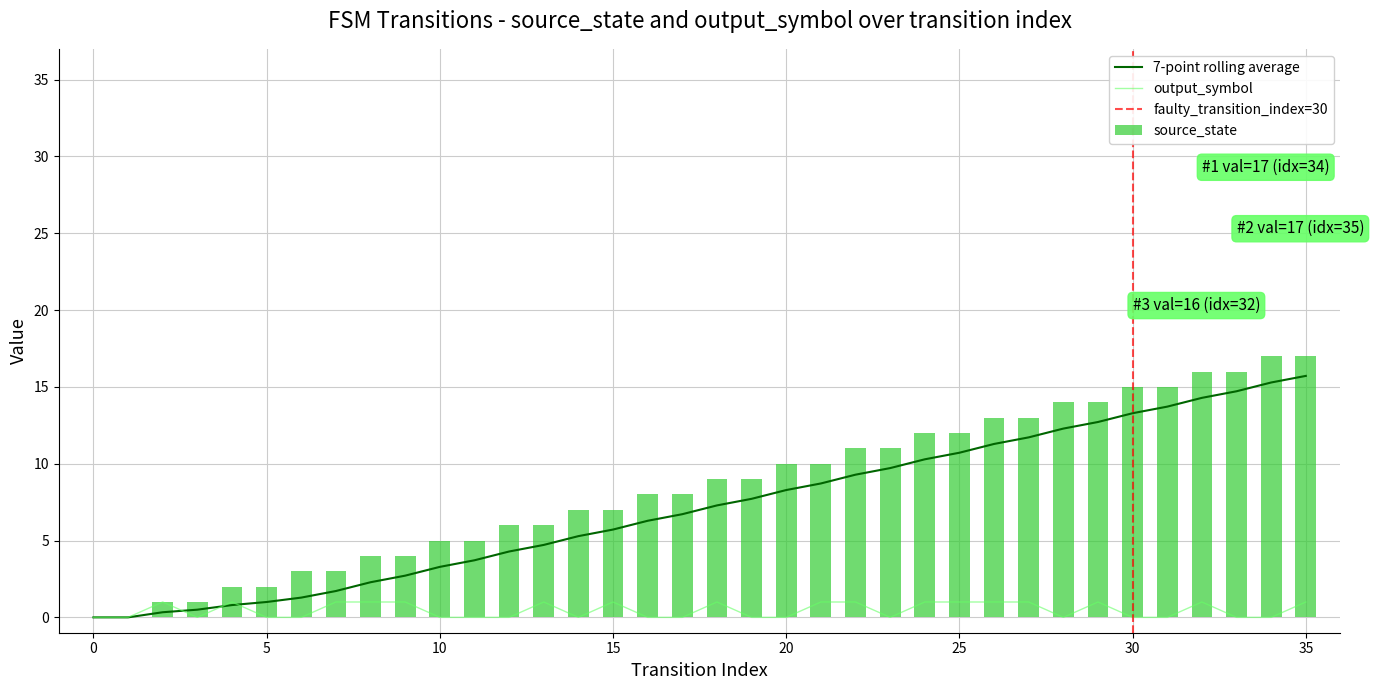

The value of output_symbol at 26 is 1. True or false?

True